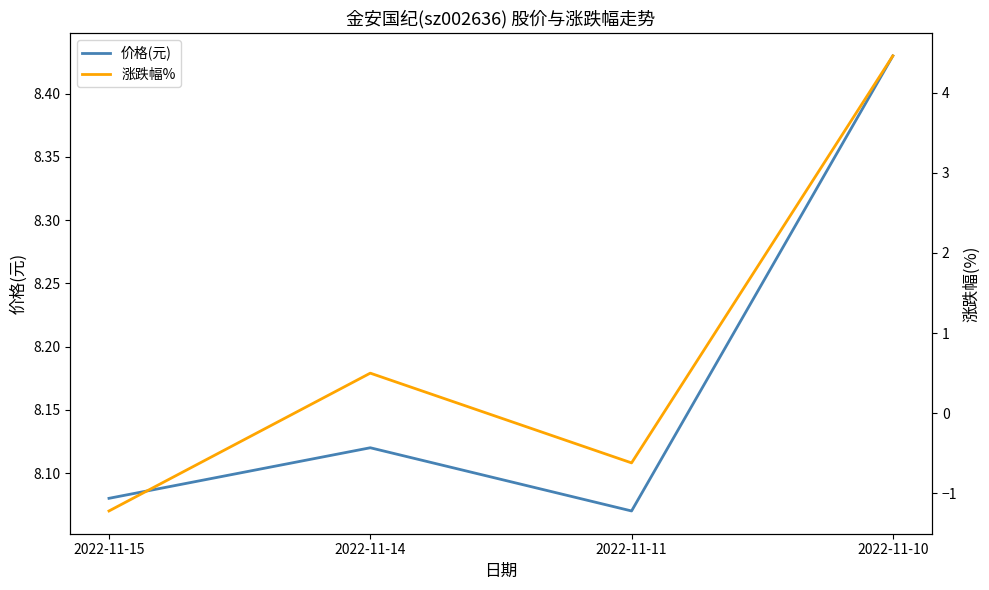

Which series changed the most between 2022-11-11 and 2022-11-10?

涨跌幅%